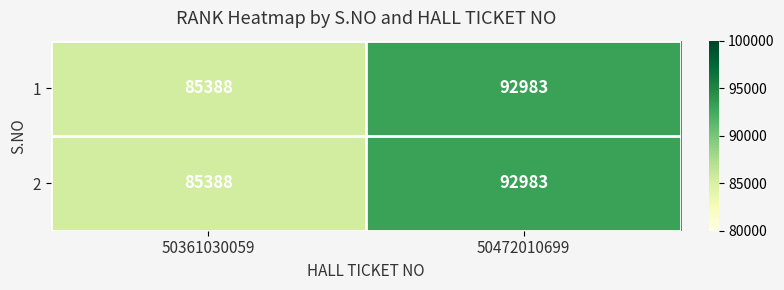

Reading right to left, extract all data points from this chart.

1: 50472010699=92983	50361030059=85388
2: 50472010699=92983	50361030059=85388